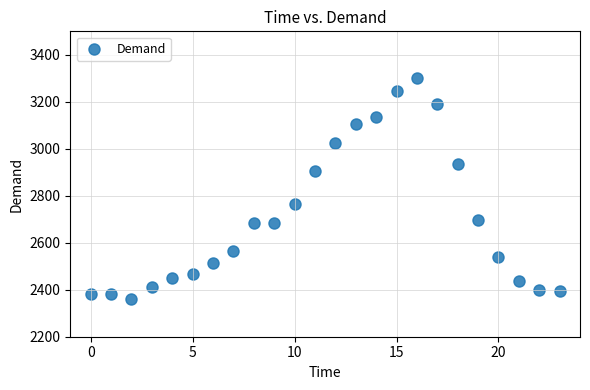

What is the range of Y values (max minus min)?

942